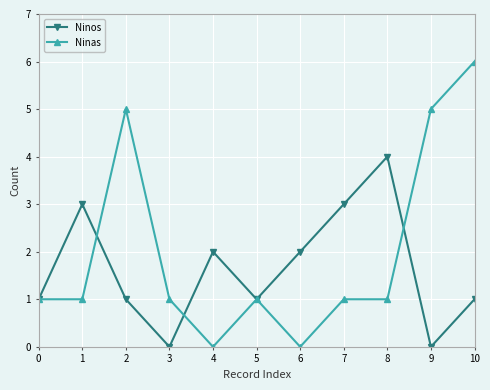

What is the value of the Ninos point at the 7th from the left?

2